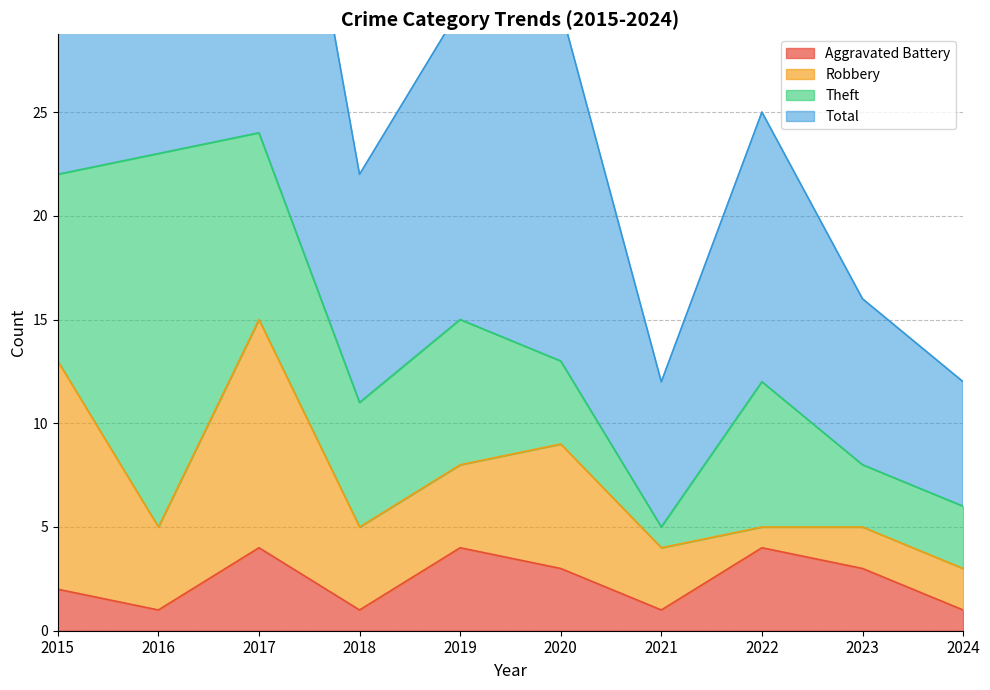

True or false: Total and Aggravated Battery intersect in this chart.

False